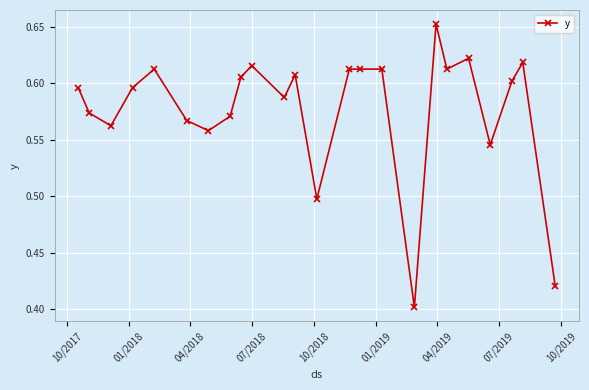

How many values are between 0 and 1?

24